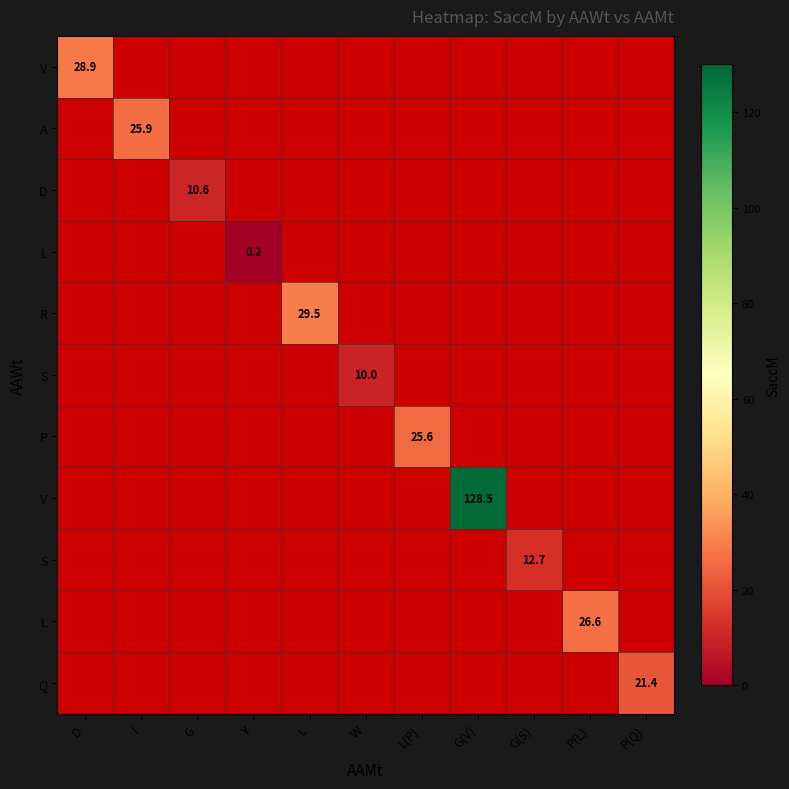

Which label corresponds to the smallest value in the chart?

Y